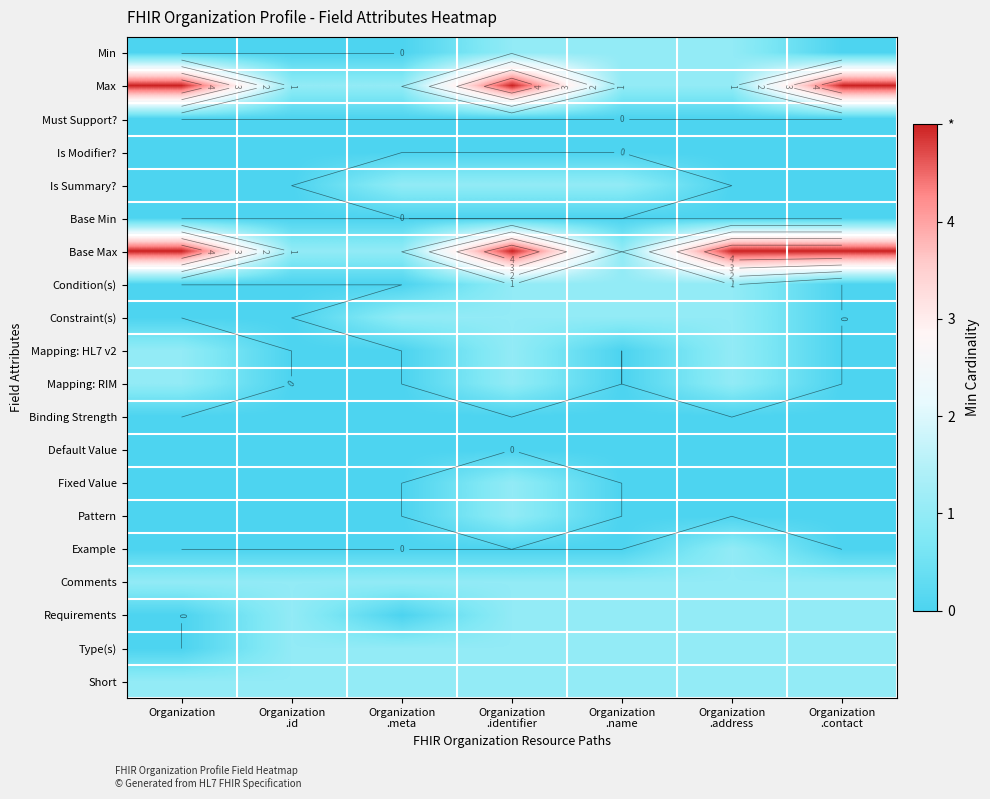

Is the value of Min at Organization .contact greater than the value of Max at Organization .id?

No